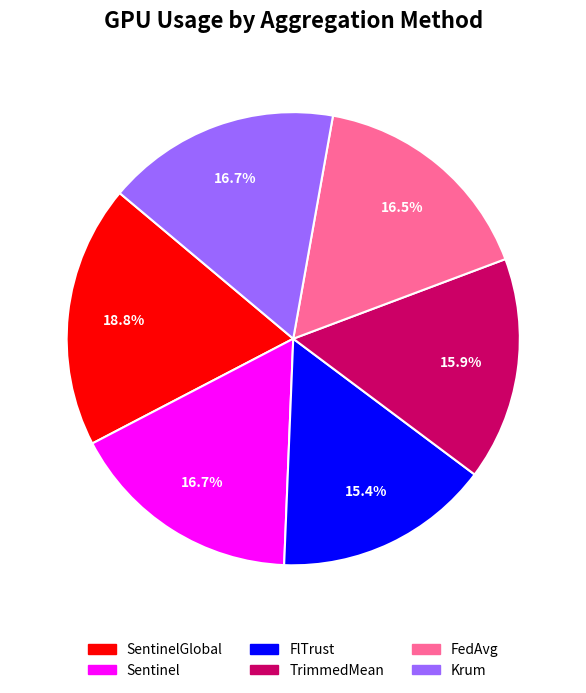

Is it true that Sentinel is 11% of the pie?

False